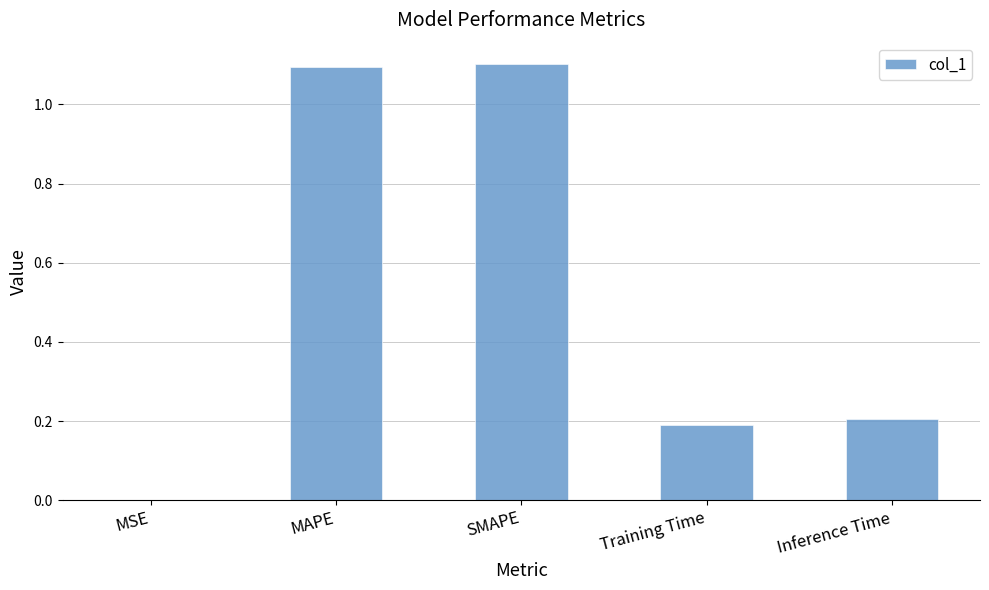

The value at MSE is 0.0. True or false?

True